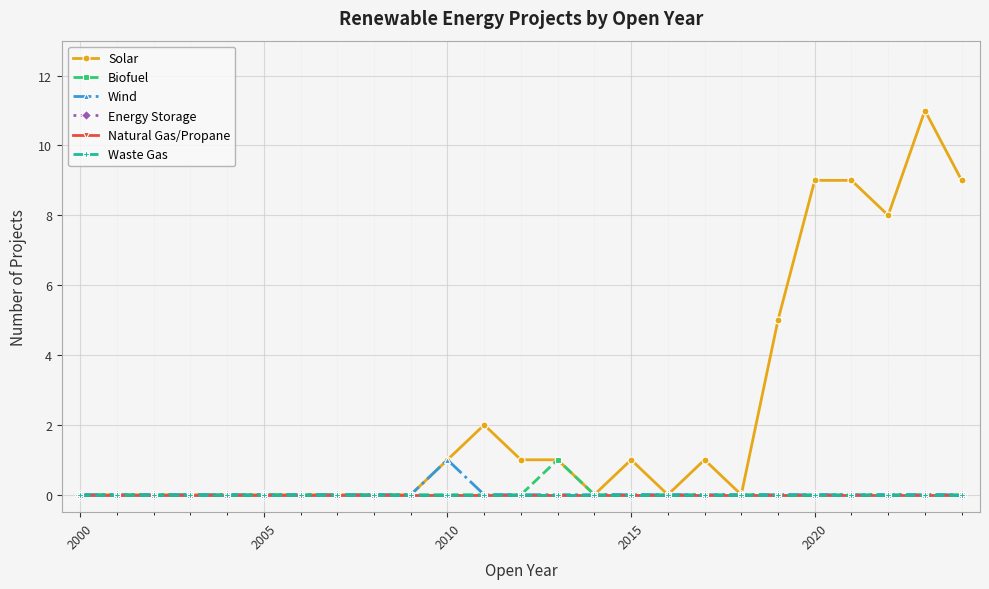

Is this an area chart (filled region under the line)?

No